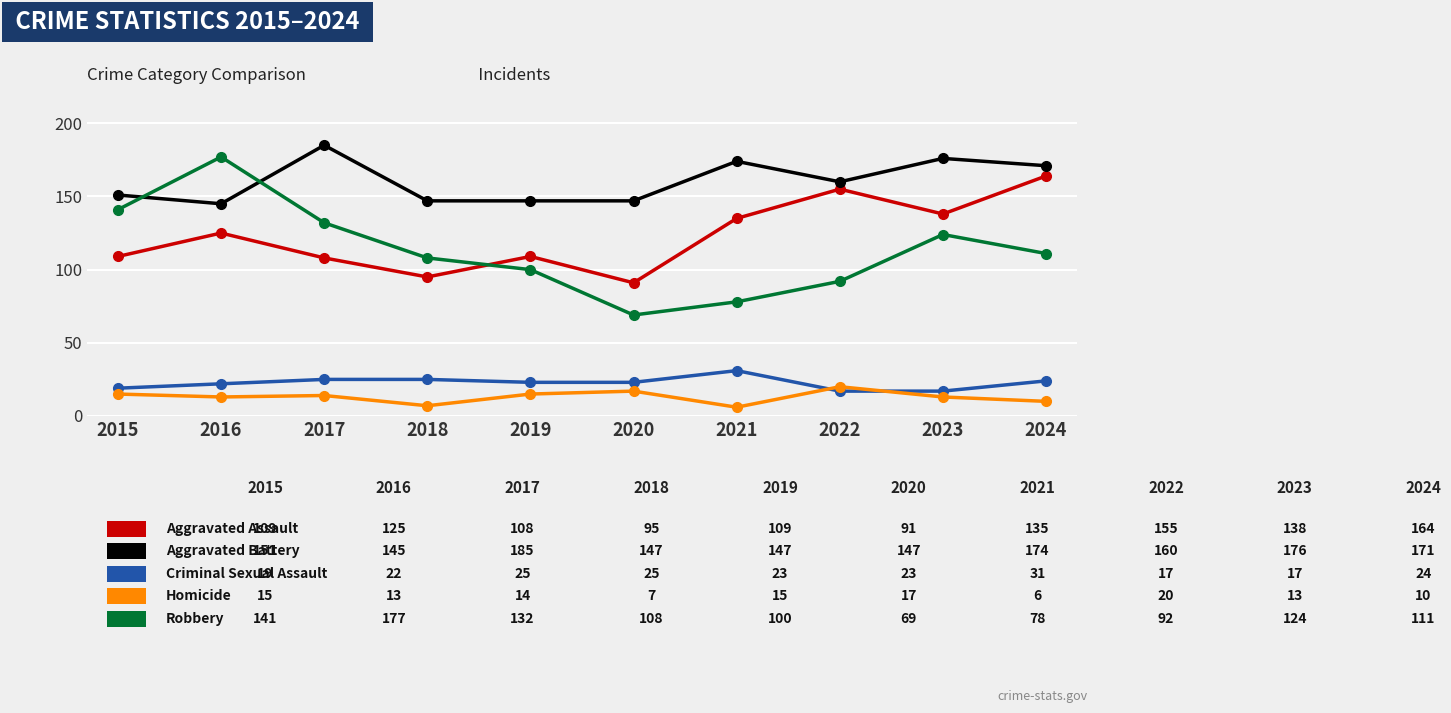

Reading left to right, transcribe all the data shown in this chart.

Aggravated Assault: 109	125	108	95	109	91	135	155	138	164
Aggravated Battery: 151	145	185	147	147	147	174	160	176	171
Criminal Sexual Assault: 19	22	25	25	23	23	31	17	17	24
Homicide: 15	13	14	7	15	17	6	20	13	10
Robbery: 141	177	132	108	100	69	78	92	124	111